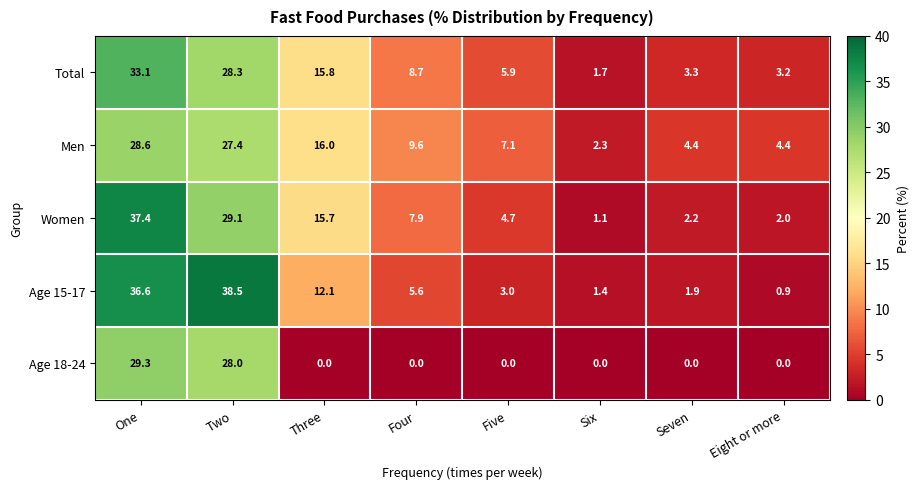

Which series changed the most between Three and Five?

Women